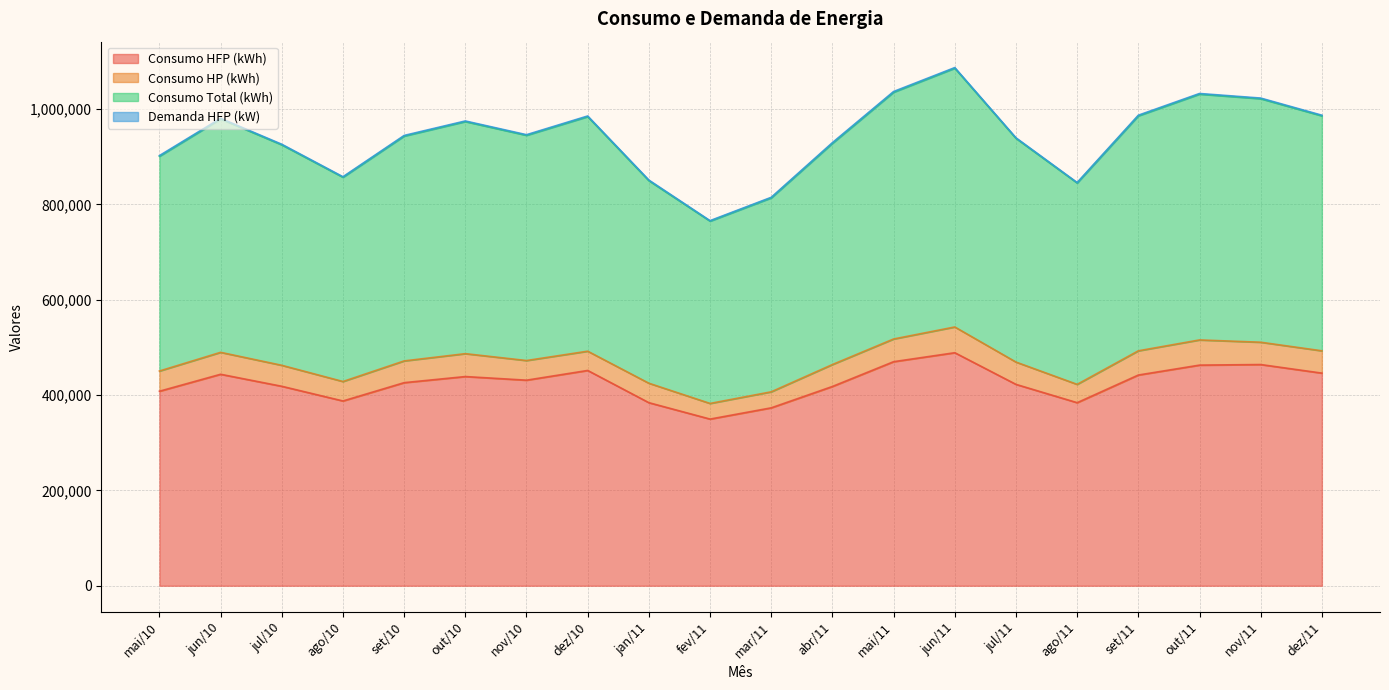

Read the Consumo HFP (kWh) value at ago/11, to the nearest 100.

384000